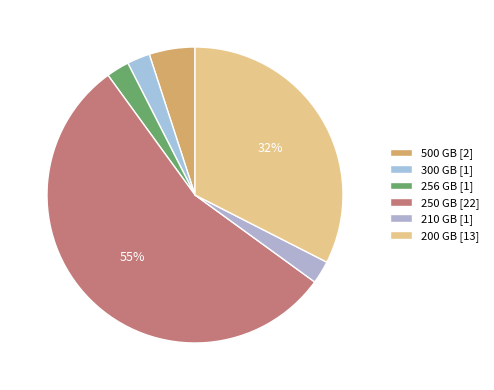

What percentage is the 210 GB slice, to the nearest percent?

2%